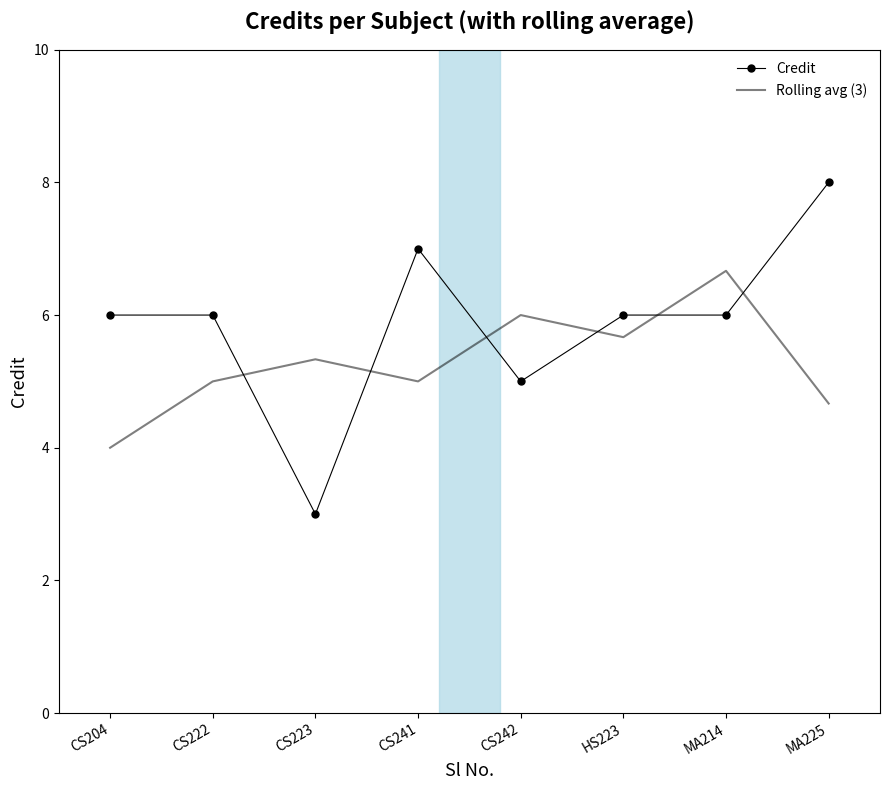

Is it true that Rolling avg (3) equals 1.8 at CS222?

False